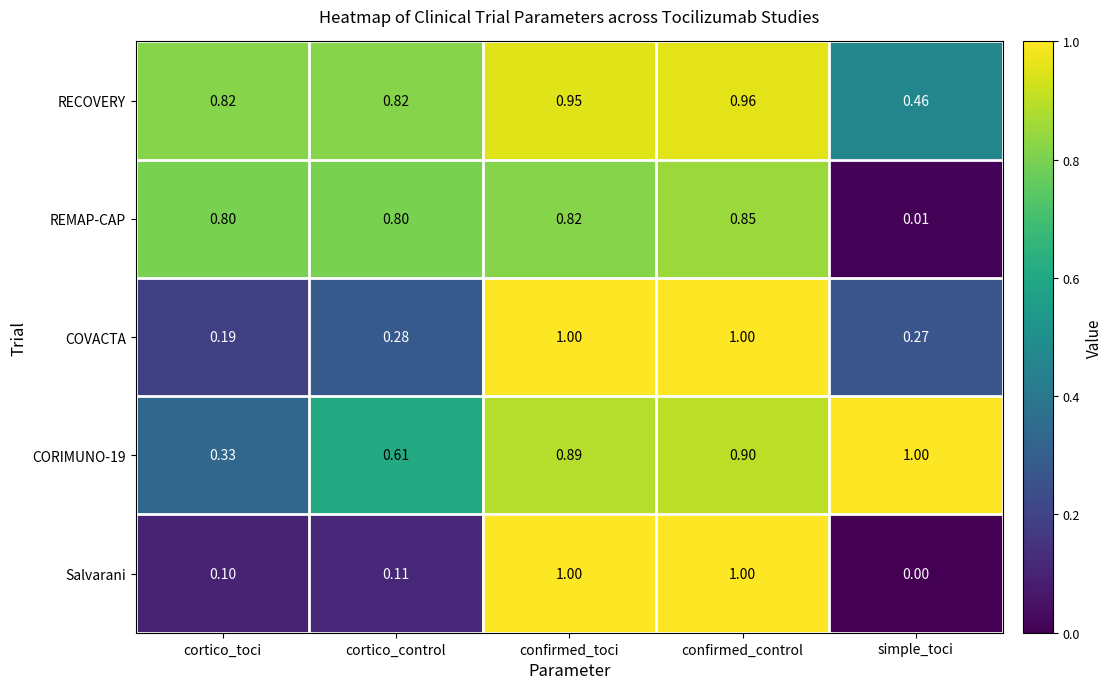

What is the difference between the highest and lowest values at cortico_toci?

0.7